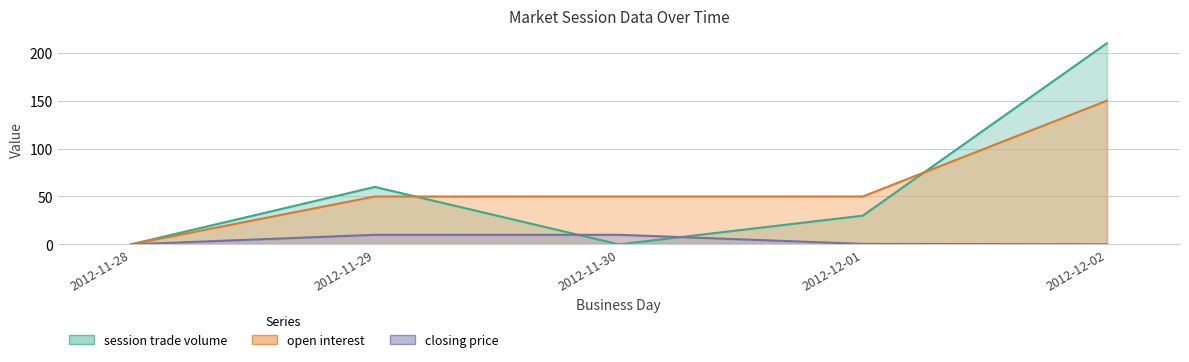

Which series changed the most between 2012-11-28 and 2012-12-02?

session trade volume